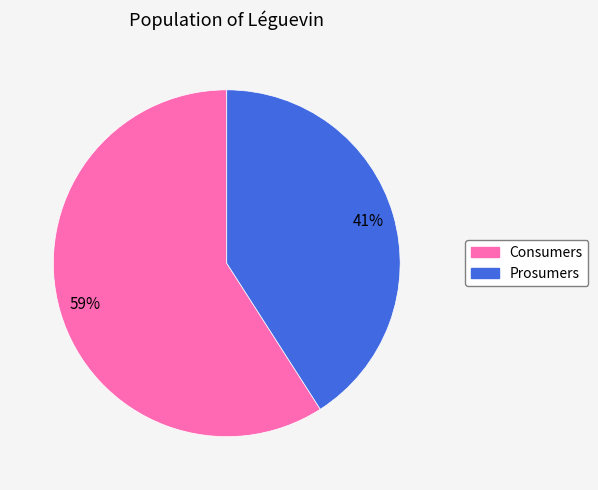

How many slices are in this pie chart?

2